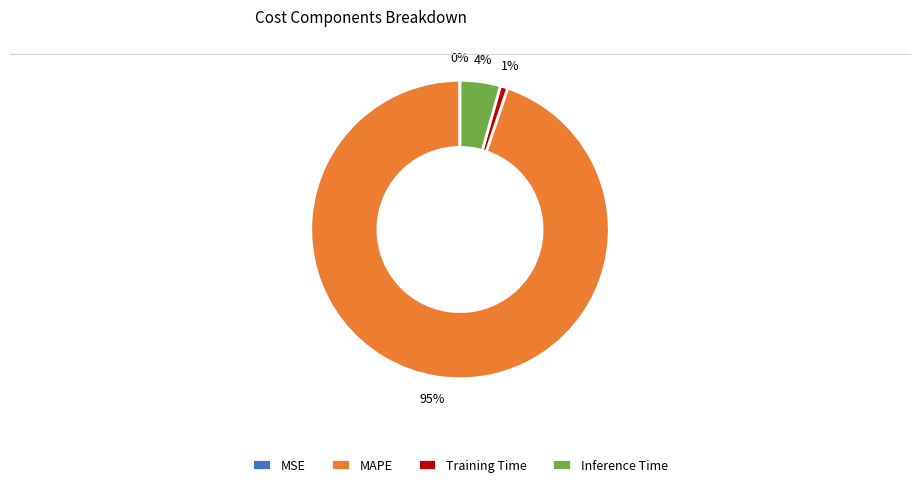

What is the largest slice in the pie chart?

MAPE